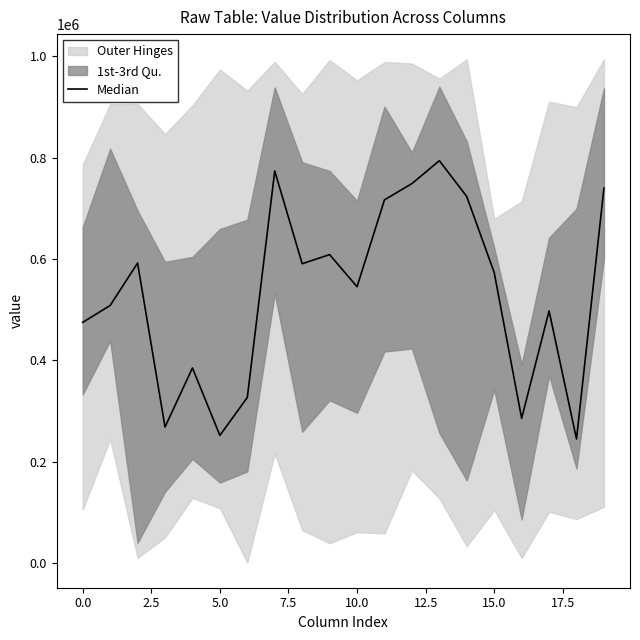

What is the difference between the maximum and minimum values?

549408.0